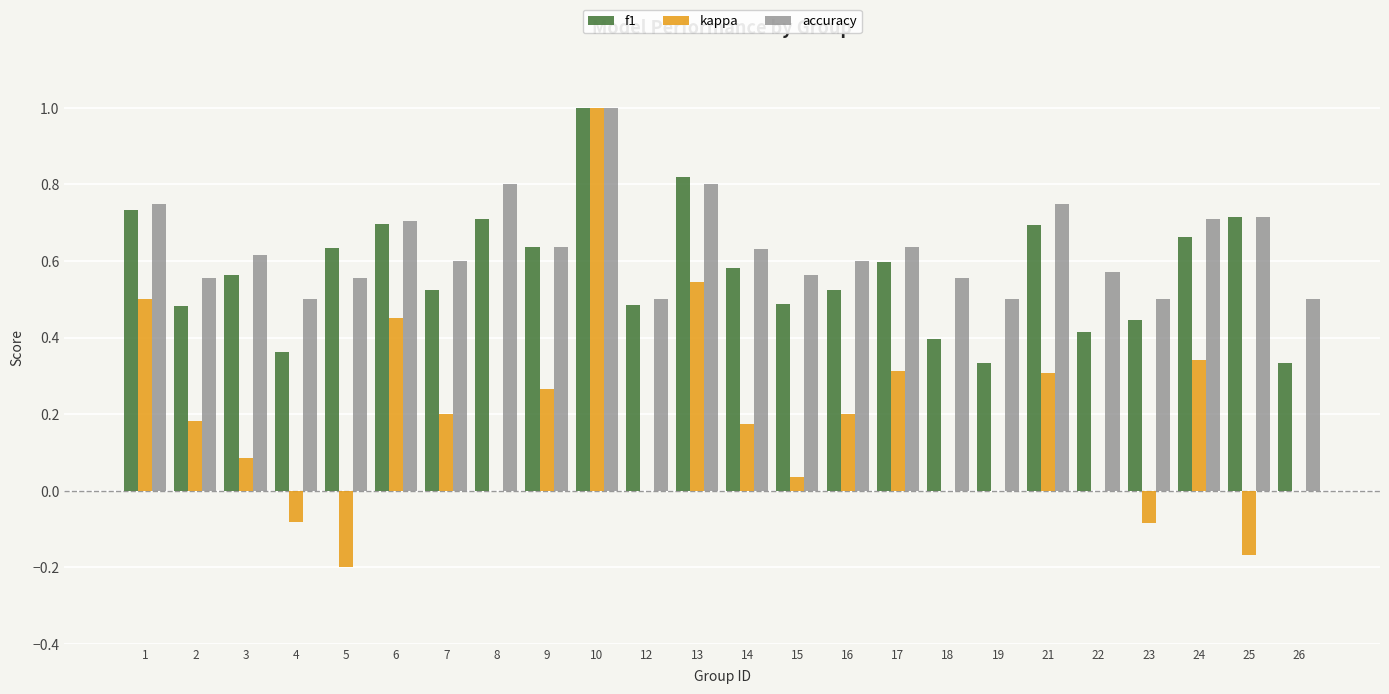

Which series changed the most between 15 and 24?

kappa